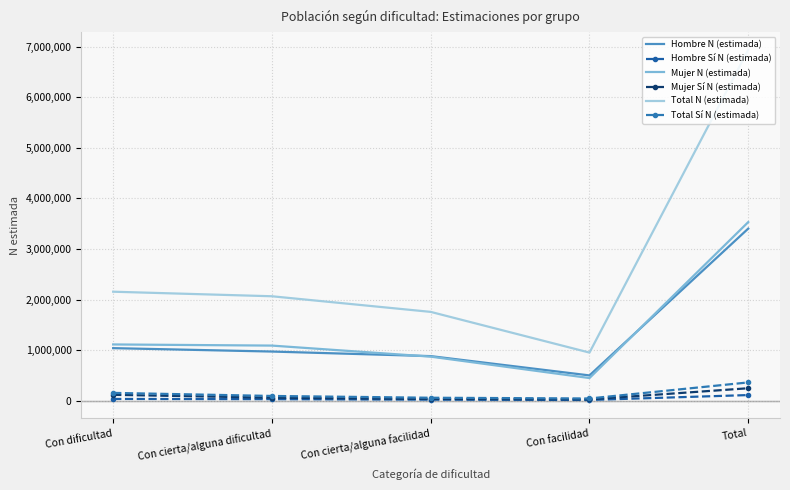

Which label corresponds to the largest value in the chart?

Total